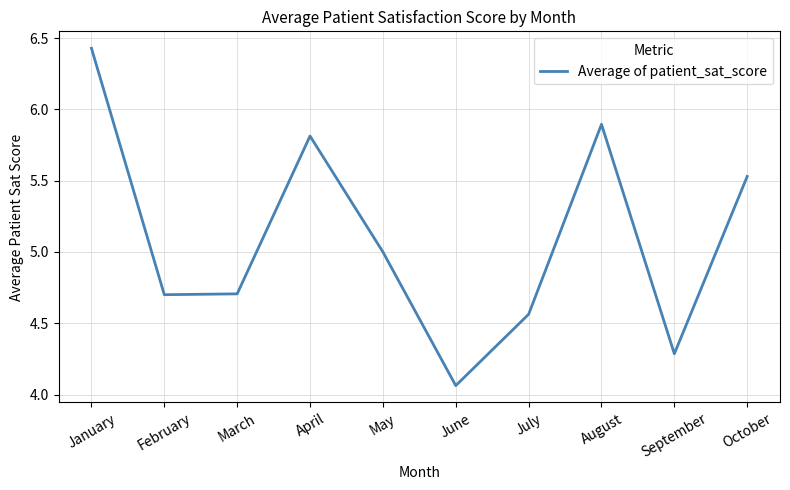

Which has a higher value, January or October?

January